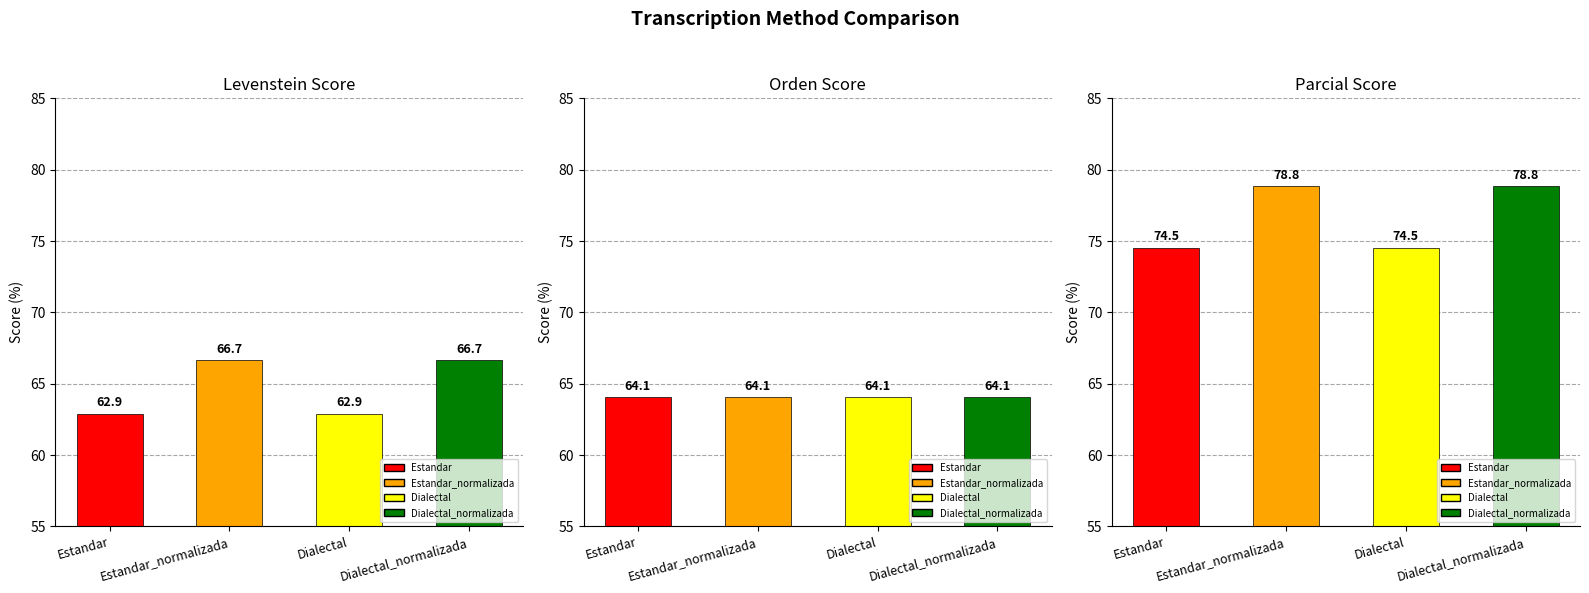

What is the smallest value displayed?

62.9